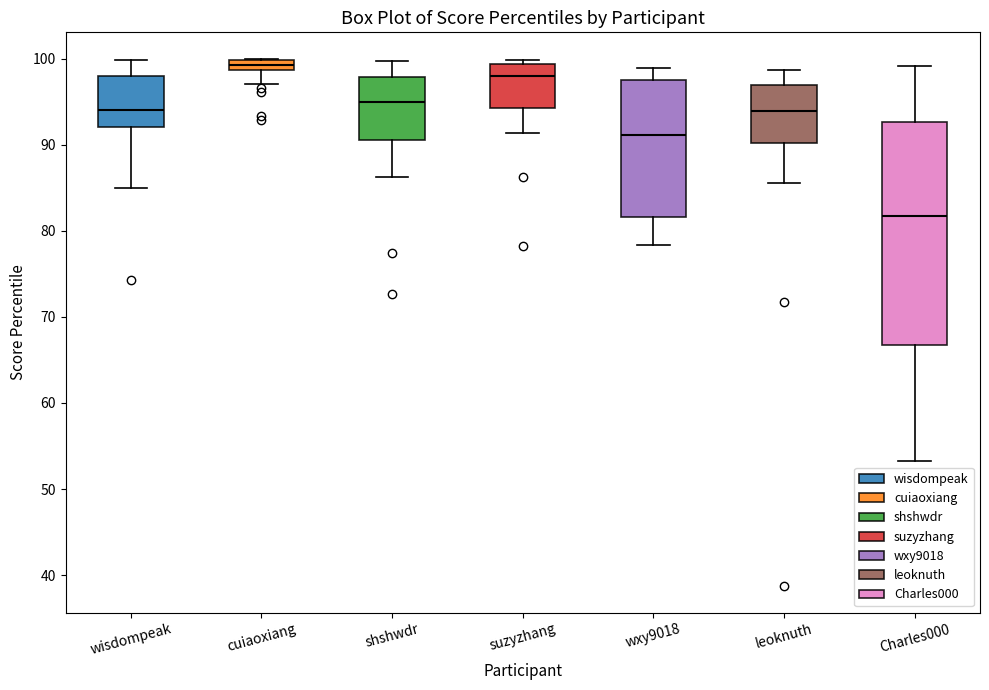

Comparing the boxes themselves (not the whiskers), which one is the tallest?

Charles000